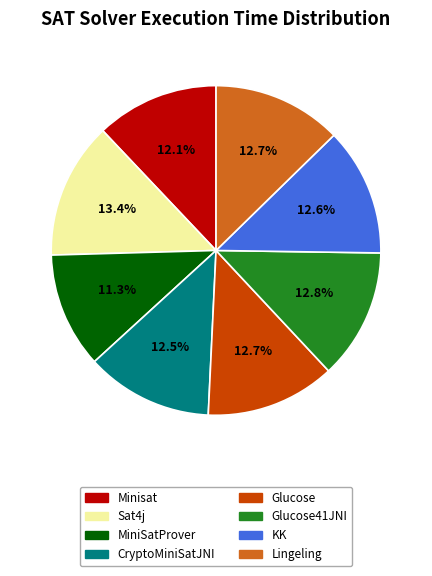

What percentage is NOT represented by KK?

87.4%